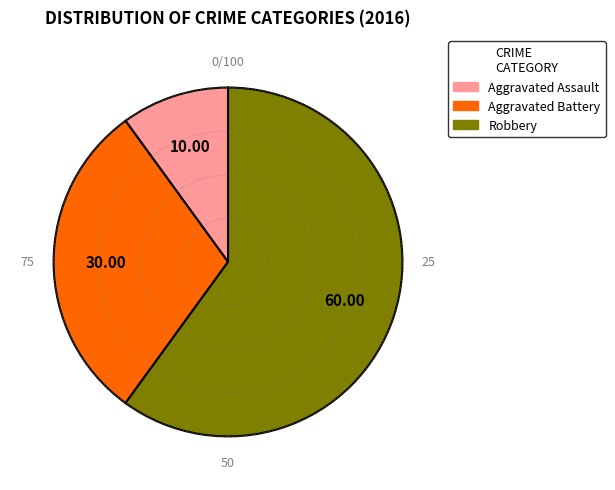

Count the number of slices in the pie.

3